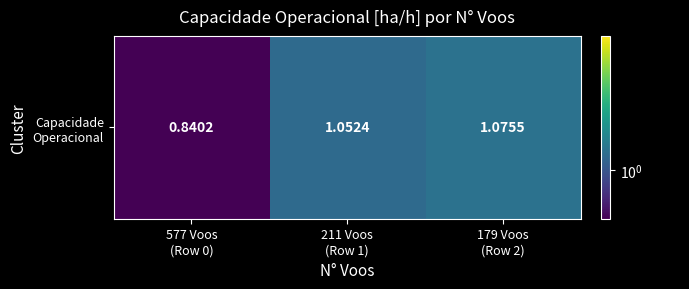

Reading left to right, transcribe all the data shown in this chart.

0.8	1.1	1.1